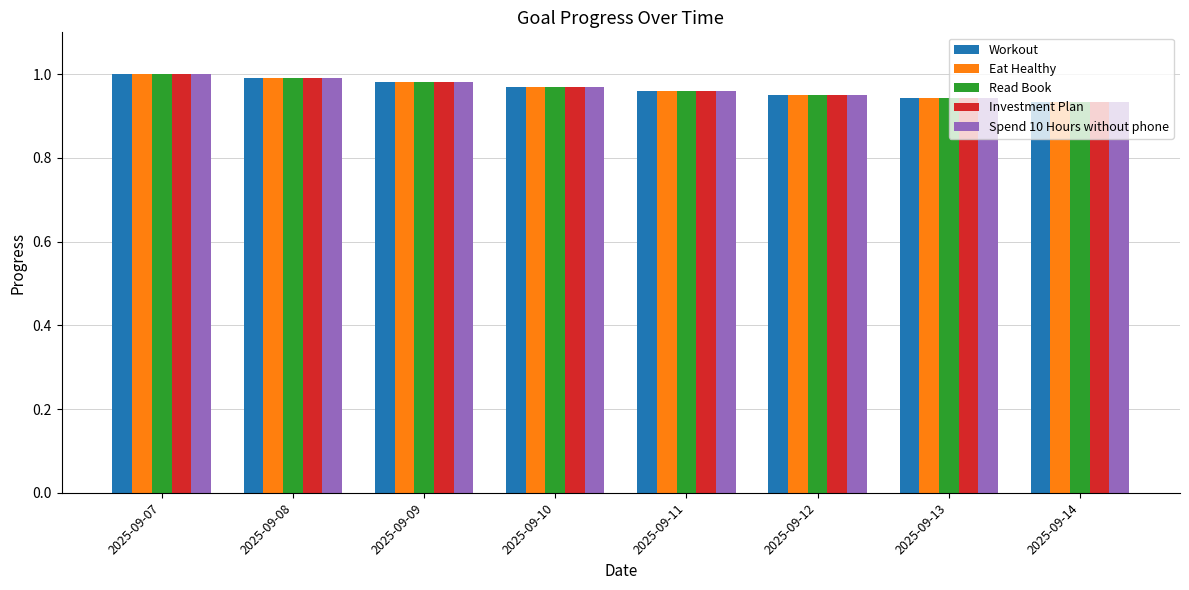

How many categories are shown in the chart?

8